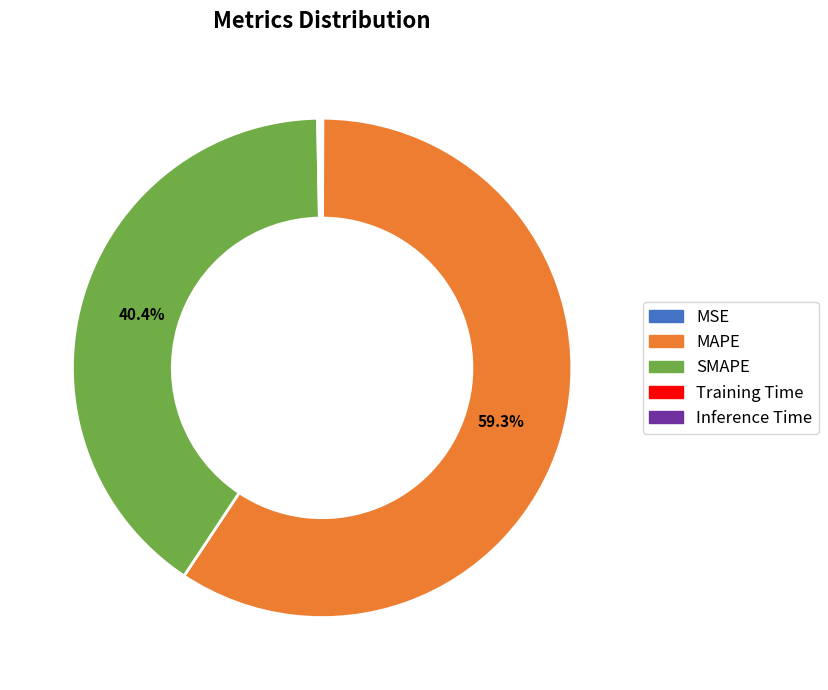

Between SMAPE and MAPE, which is larger?

MAPE